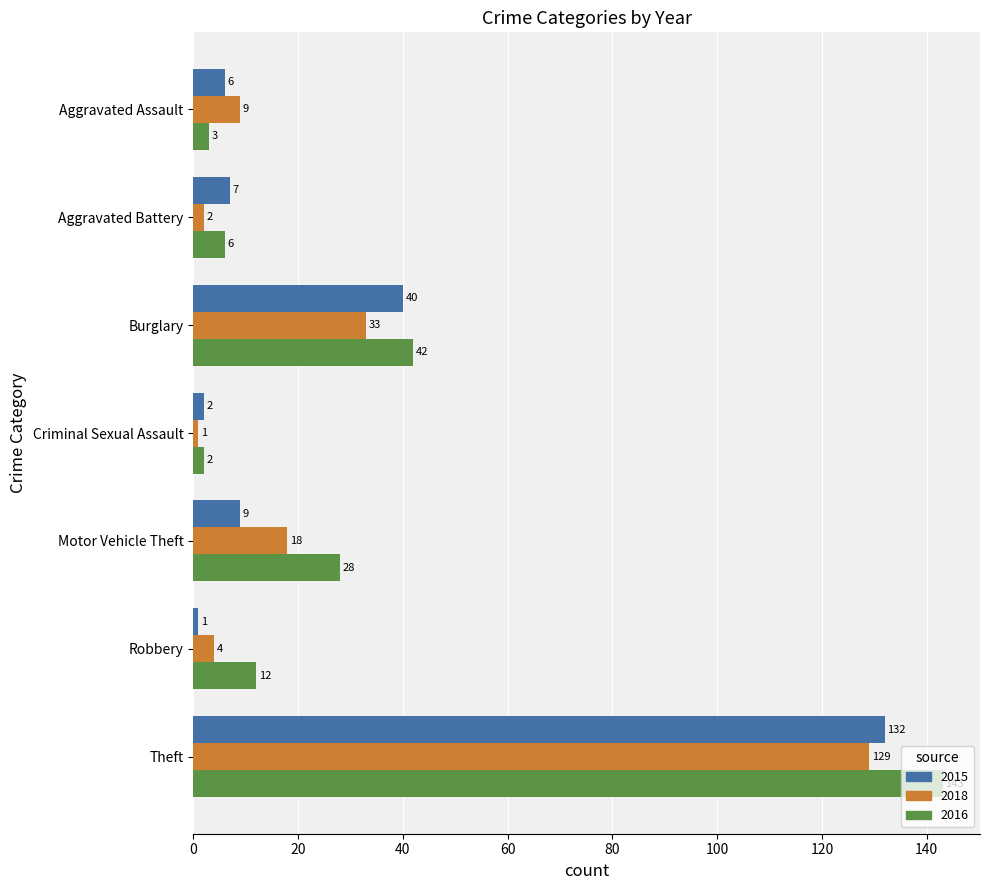

What is the total value across all series at Burglary?

115